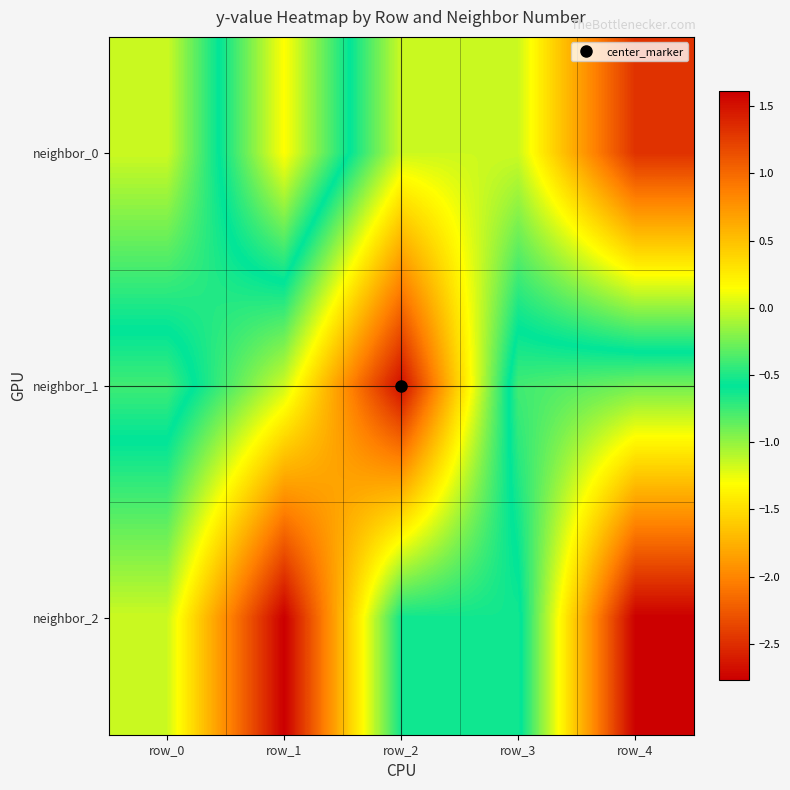

What is the difference between the highest and lowest values at row_4?

4.1